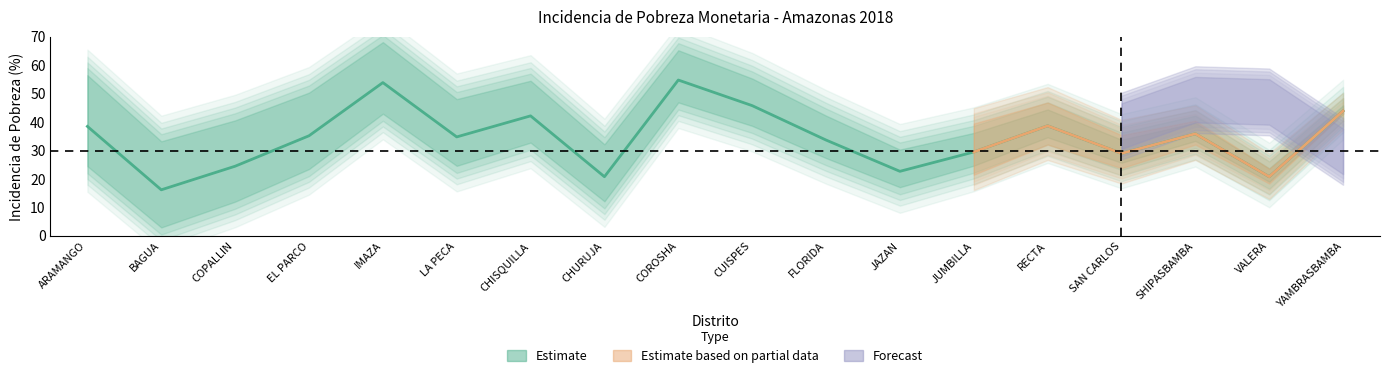

Read the value at YAMBRASBAMBA.

43.9